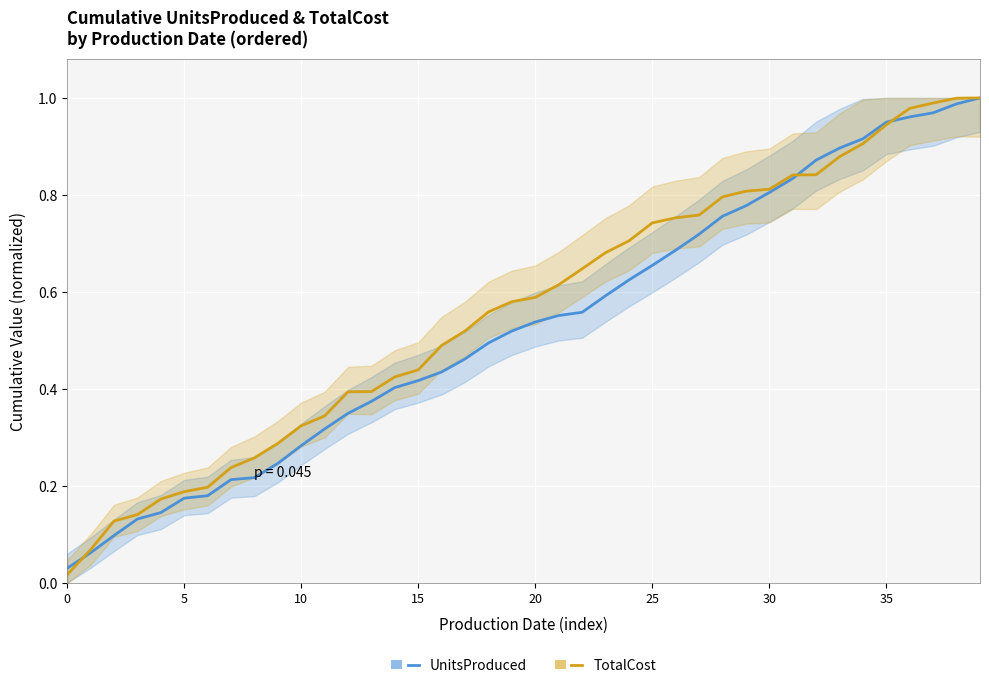

What is the label of the 32nd point from the left?

31